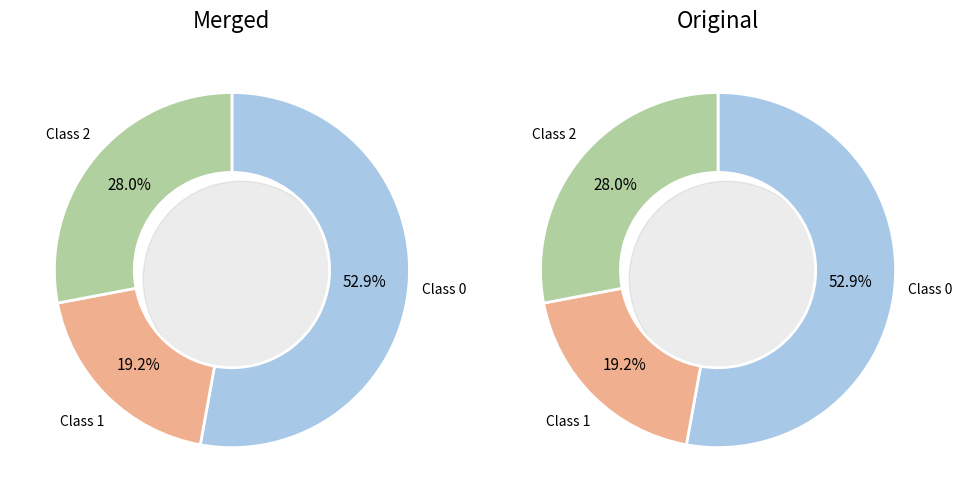

Rank the categories by value from highest to lowest.

0, 2, 1